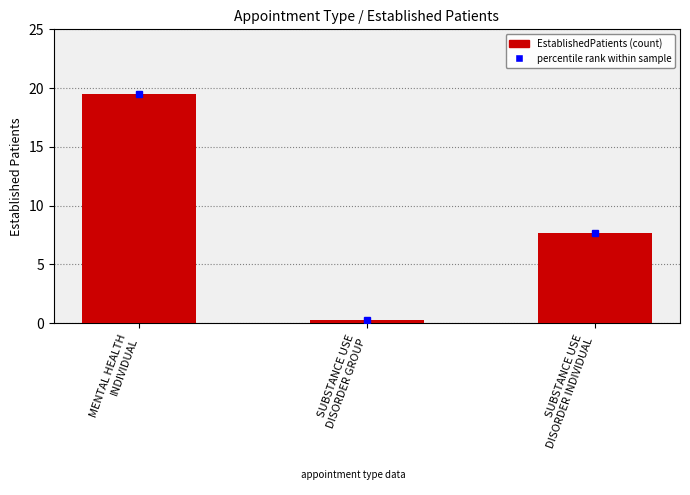

Where is the data nearest to the value 9?

SUBSTANCE USE
DISORDER INDIVIDUAL